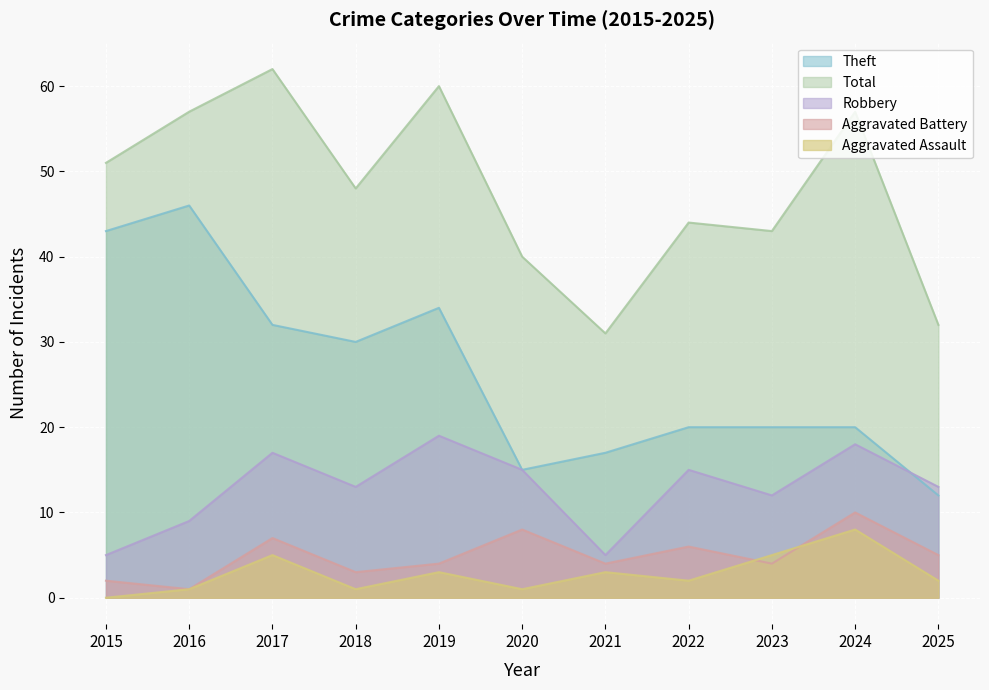

How many intersections are there between Aggravated Assault and Aggravated Battery?

2